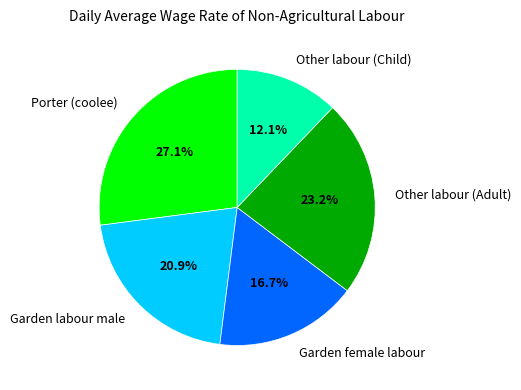

Is there any slice that represents more than half of the pie?

No